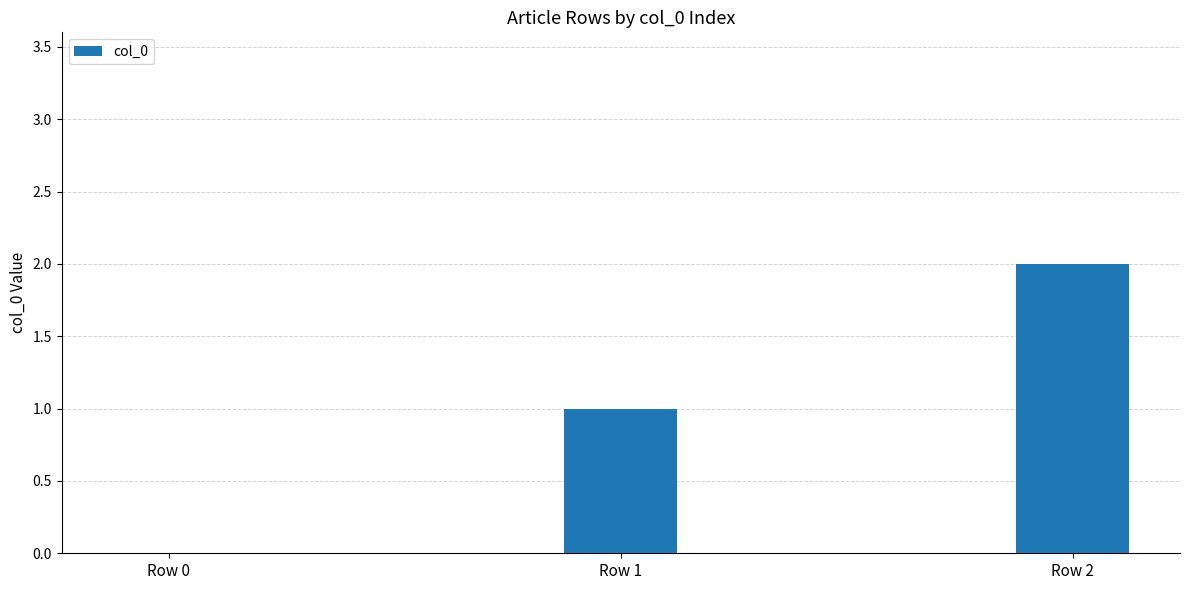

Reading left to right, list all the values displayed in this chart.

0	1	2